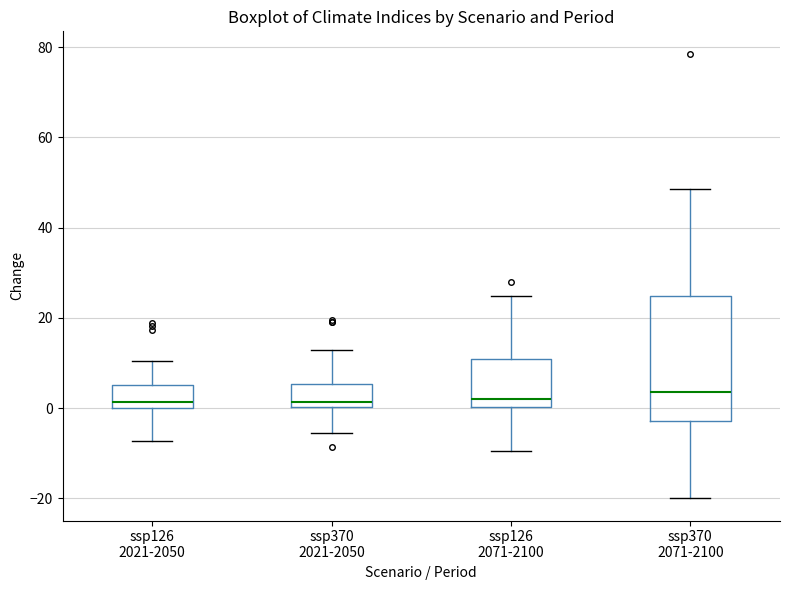

Where does the upper whisker of the box for ssp370 2071-2100 end on the y-axis? The values are not printed on the chart, so give them approximately, as read against the axis.

48